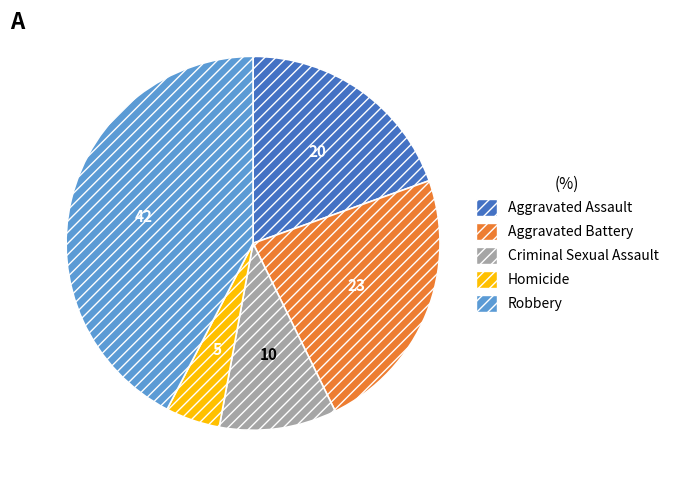

Which category has the smallest portion of the pie?

Homicide